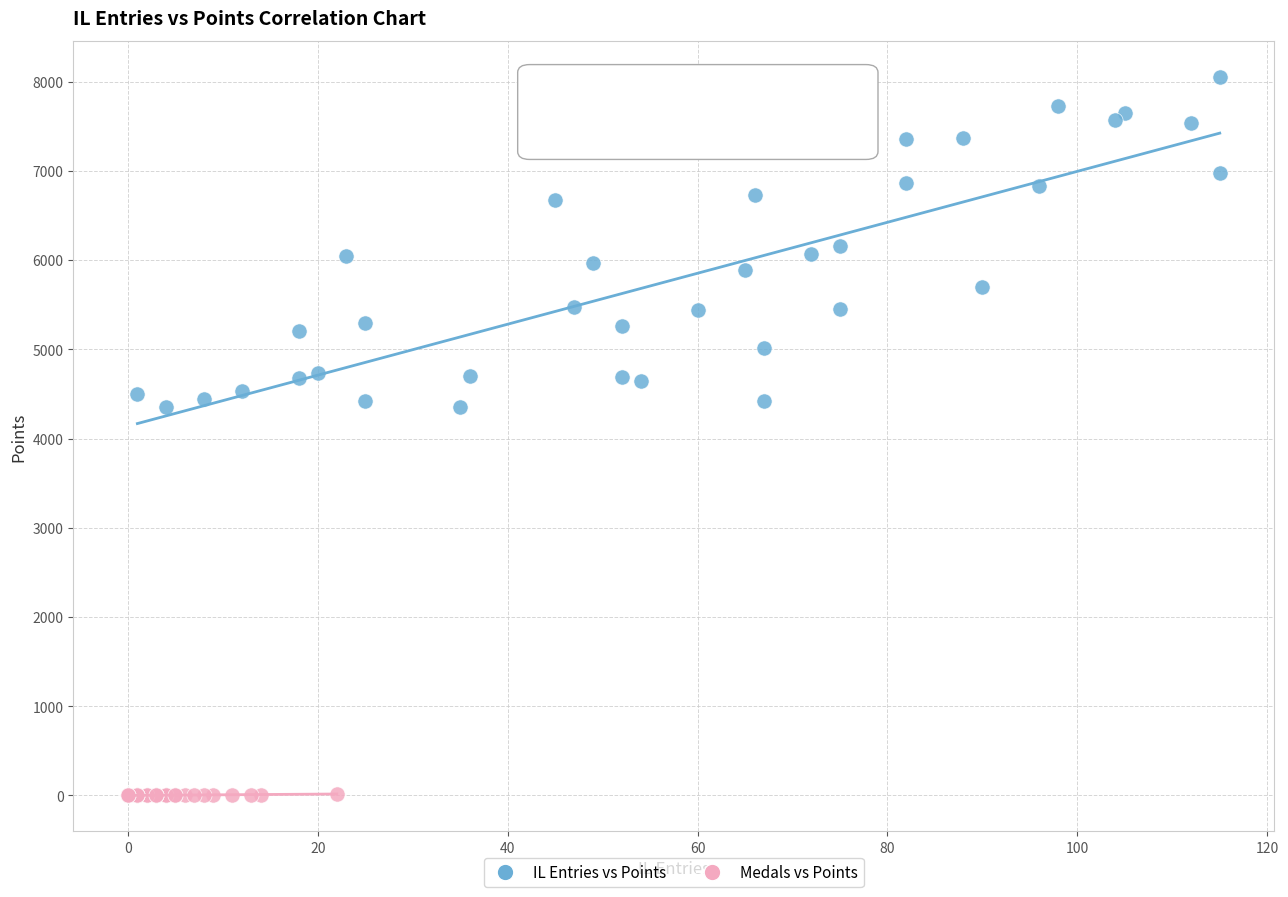

Which series has the widest spread of Y values?

IL Entries vs Points